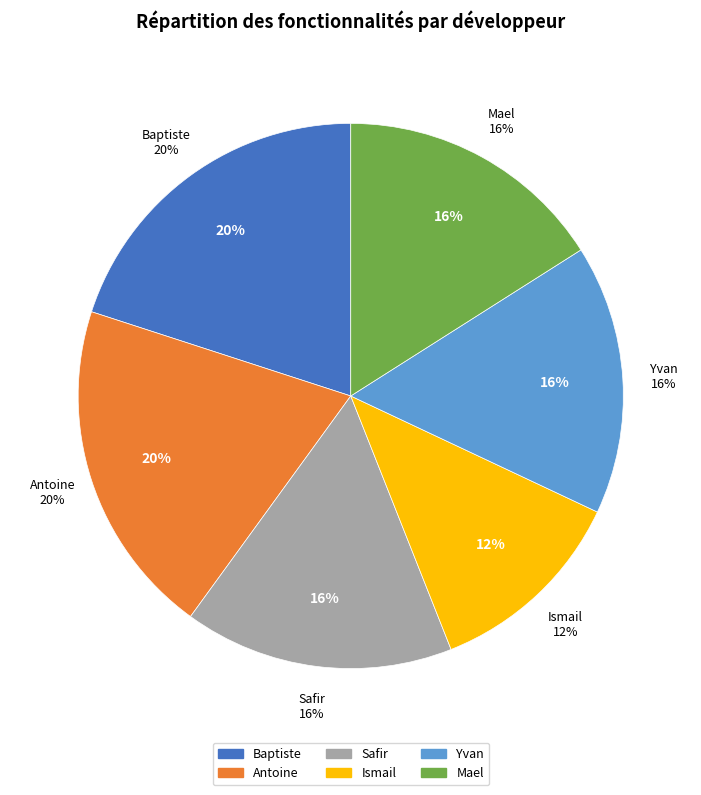

What is the largest slice in the pie chart?

Baptiste